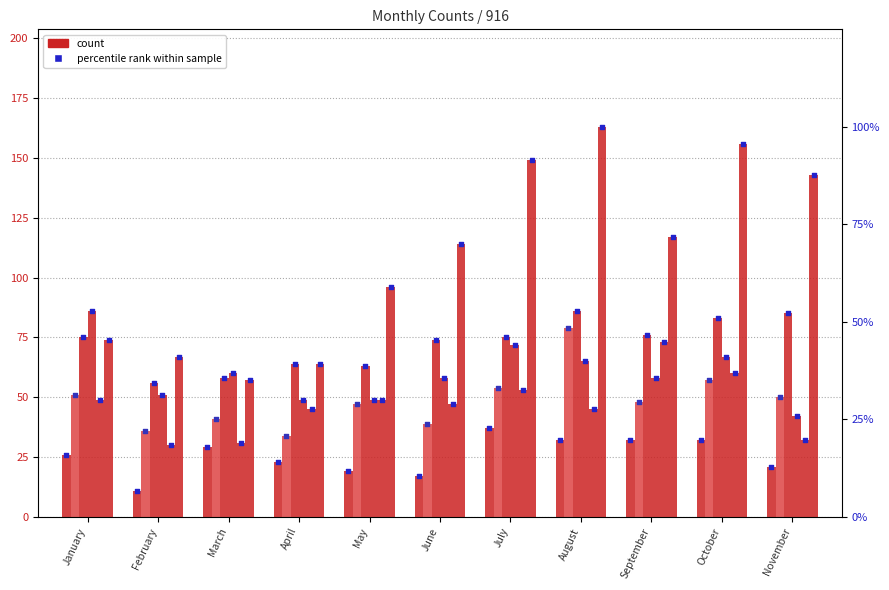

At which category is the sum across all series the highest?

August